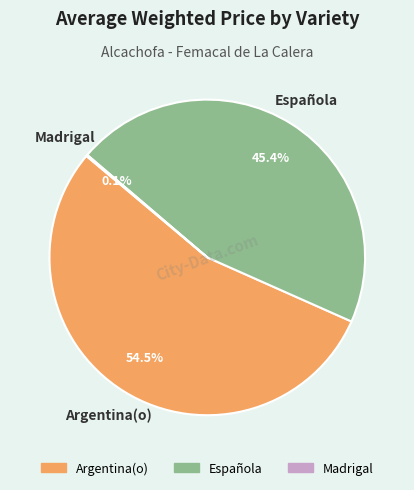

To the nearest percent, what is the difference between the largest and smallest slice percentages?

54%